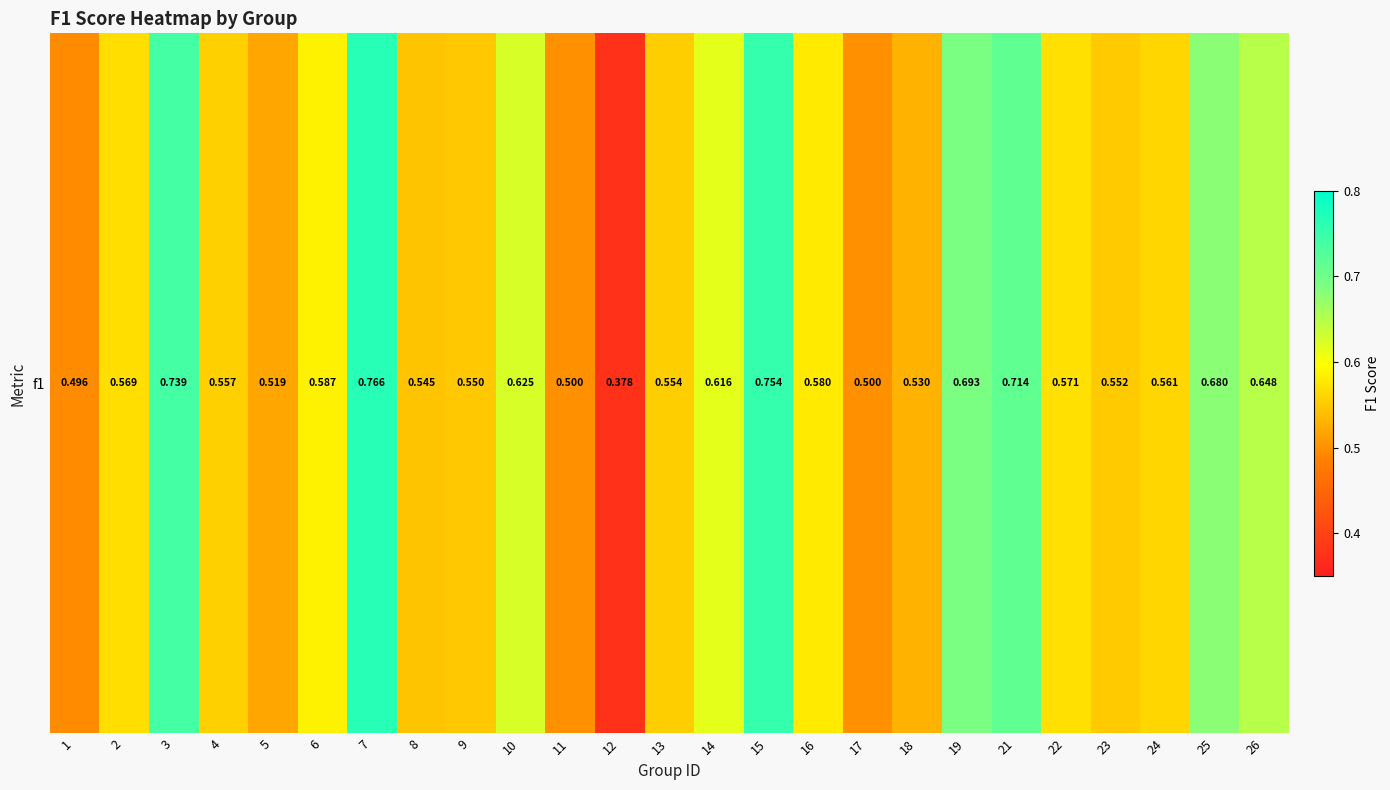

The value at 25 is 0.7. True or false?

True